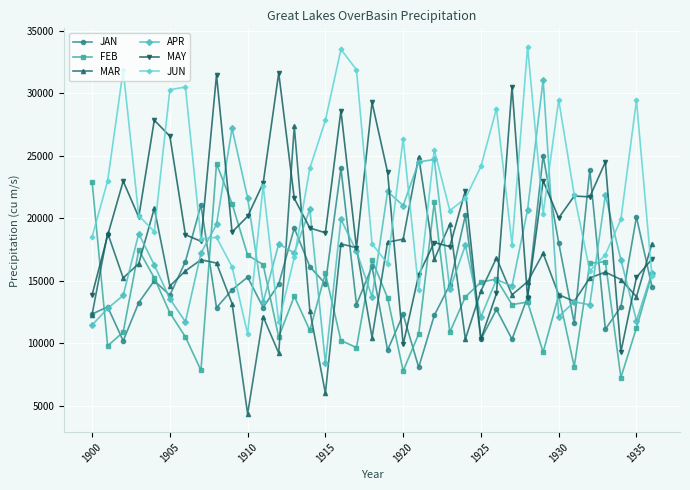

What is the smallest value displayed?

4347.9